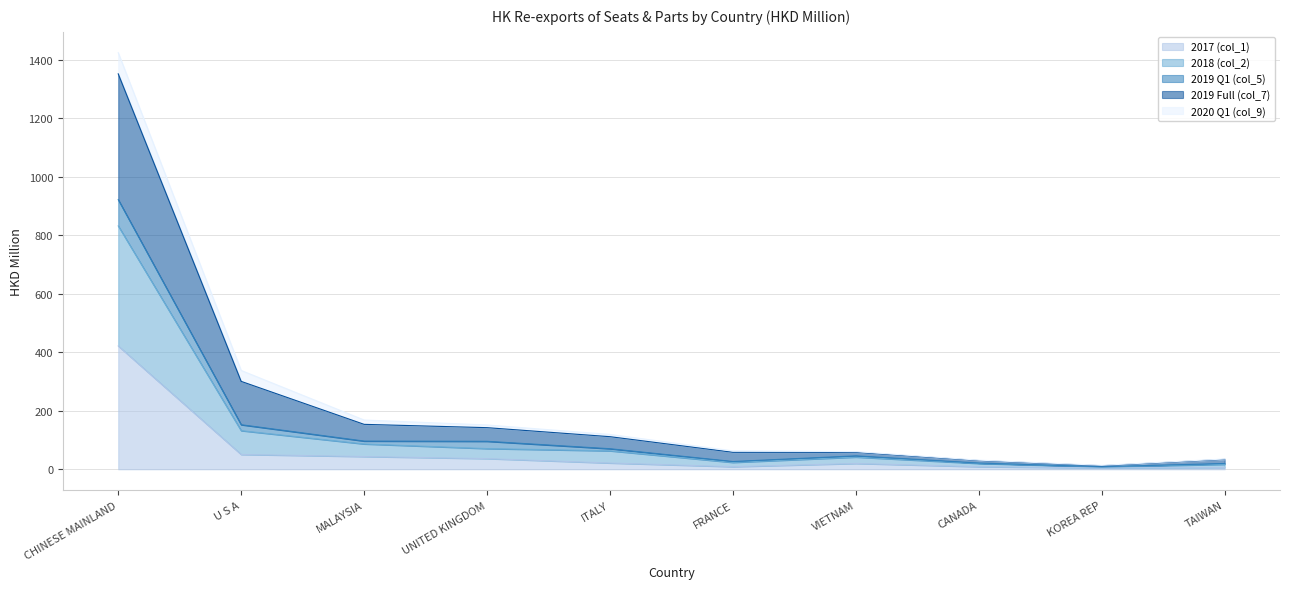

At which category is the sum across all series the highest?

CHINESE MAINLAND